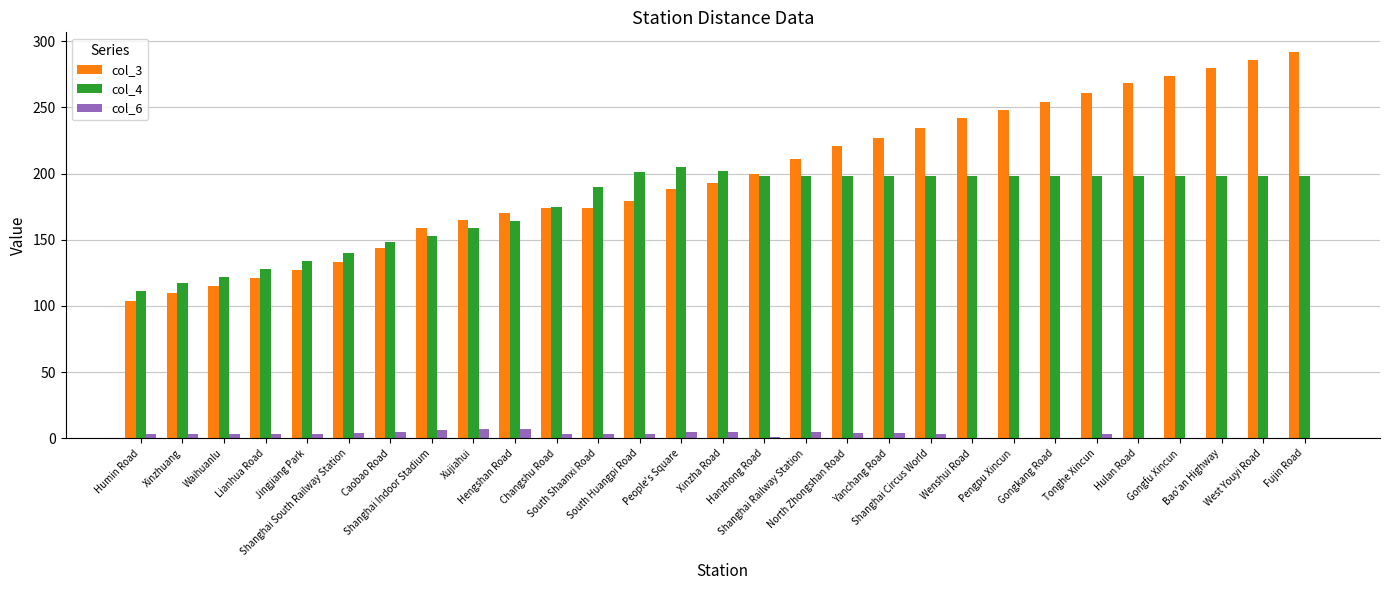

What is the greatest value displayed?

292